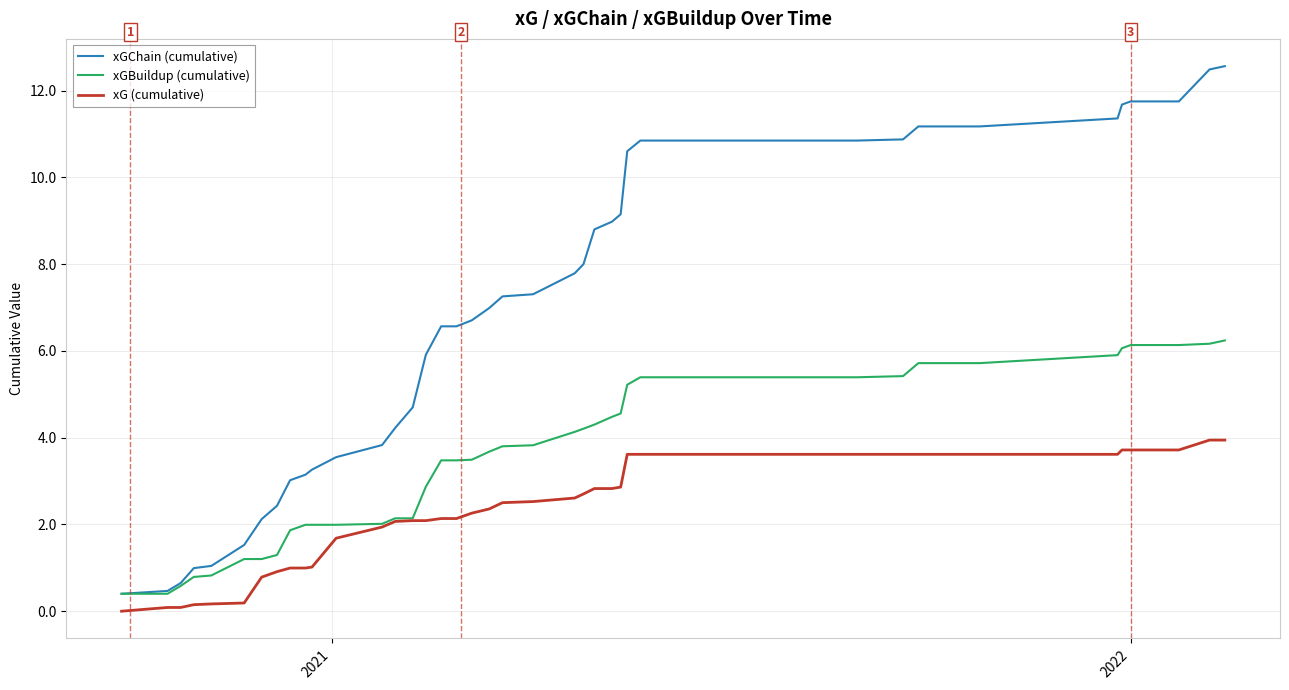

What is the maximum value for xG (cumulative)?

3.9